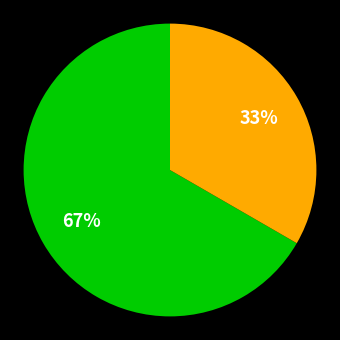

Is there a majority slice in this chart?

Yes